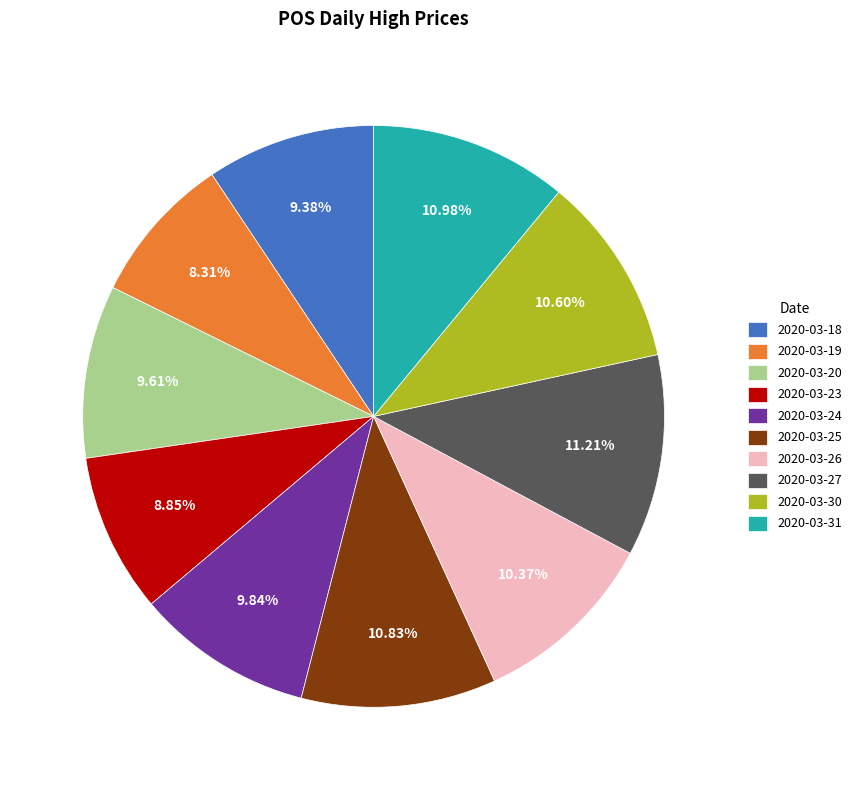

Is the sum of 2020-03-20 and 2020-03-25 greater than half?

No